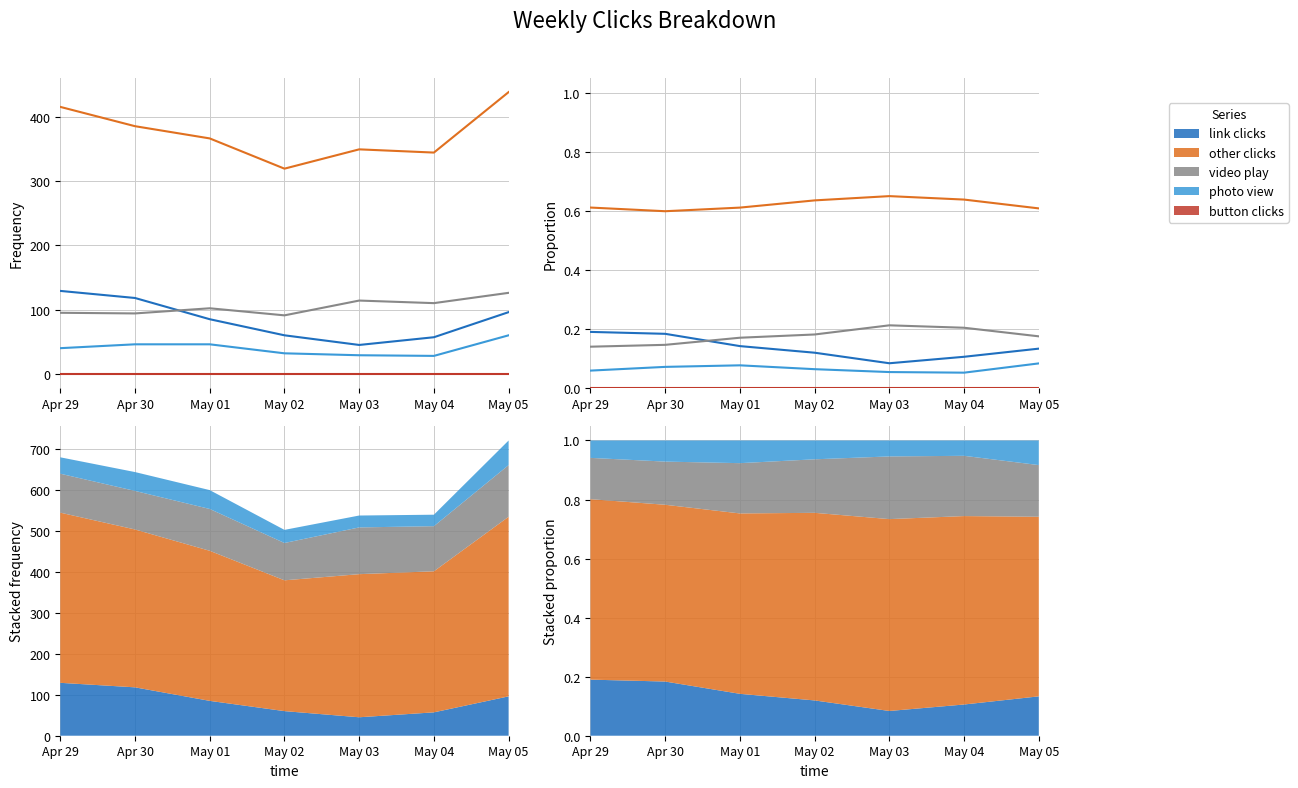

What is the maximum value for link clicks?

0.2